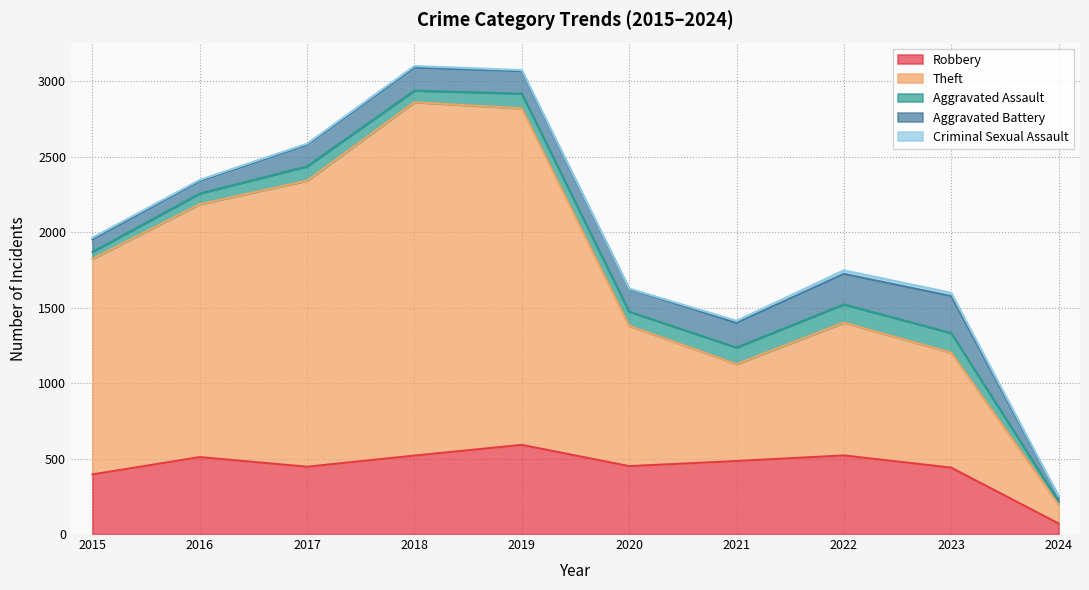

Which category has the highest value across all series?

2018